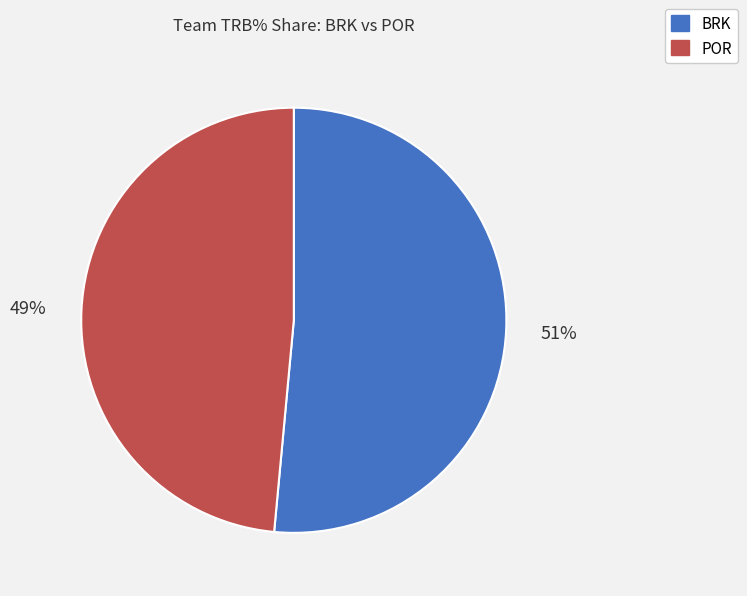

Is there a majority slice in this chart?

Yes